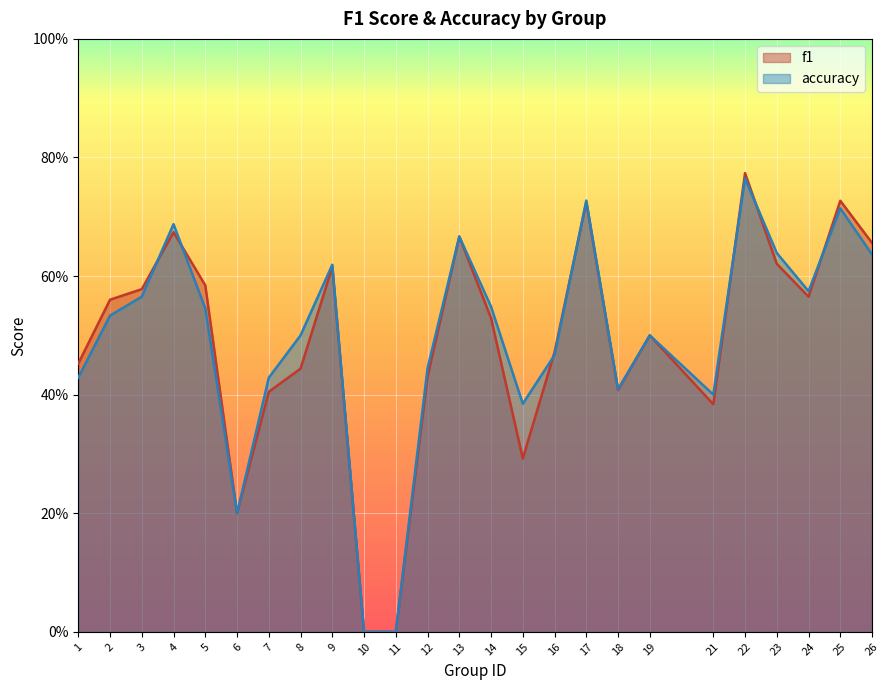

Which series ends up on top after the final intersection of f1 and accuracy?

f1